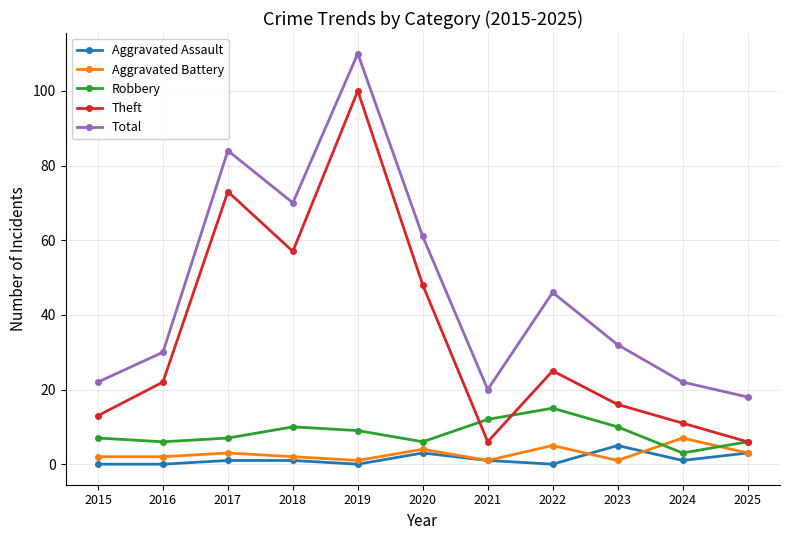

How many interior local peaks does the Aggravated Battery series have?

4